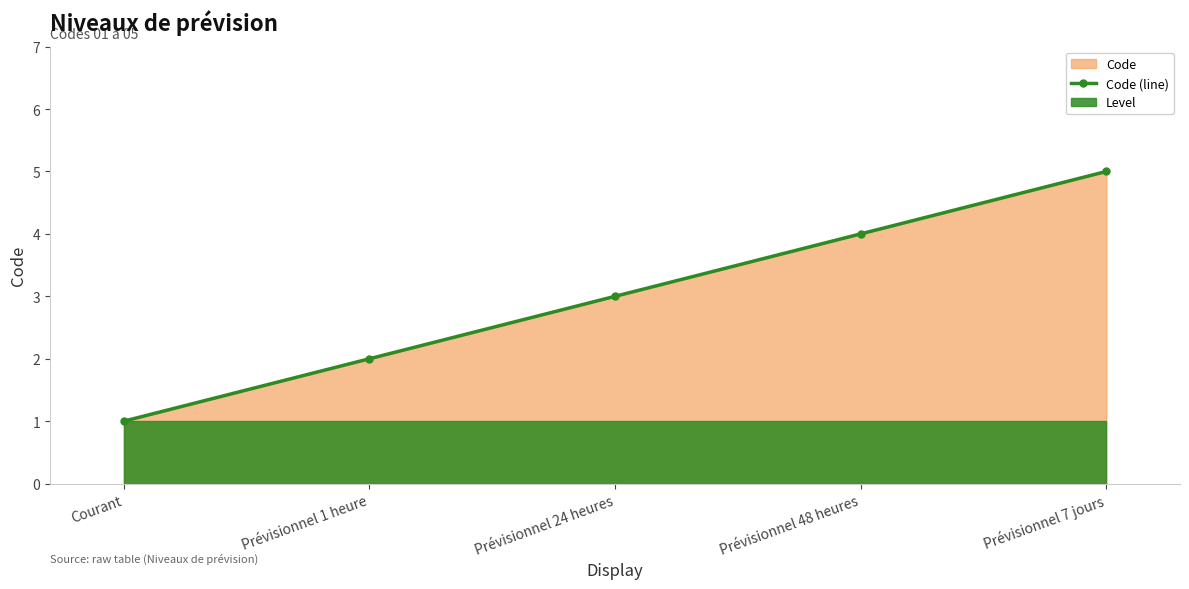

List the labels in order of value, smallest first.

Courant, Prévisionnel 1 heure, Prévisionnel 24 heures, Prévisionnel 48 heures, Prévisionnel 7 jours